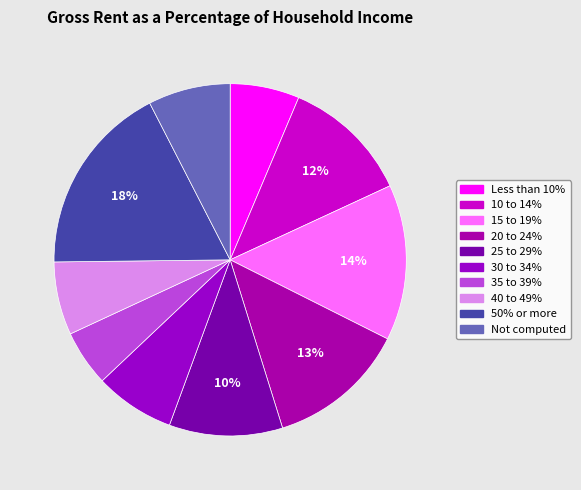

To the nearest percent, what is the difference between the largest and smallest slice percentages?

12%